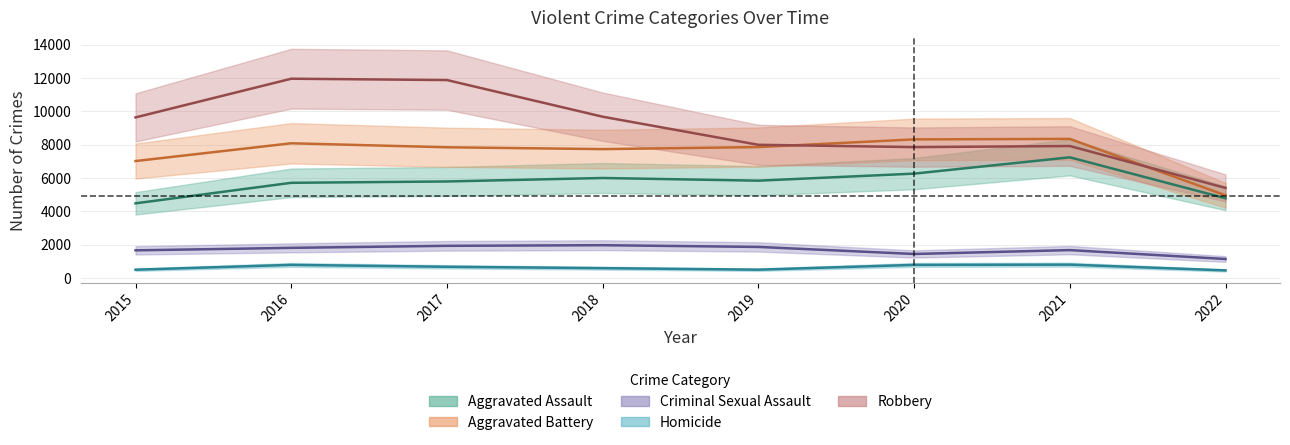

Rank the series by their maximum value, from lowest to highest.

Homicide, Criminal Sexual Assault, Aggravated Assault, Aggravated Battery, Robbery